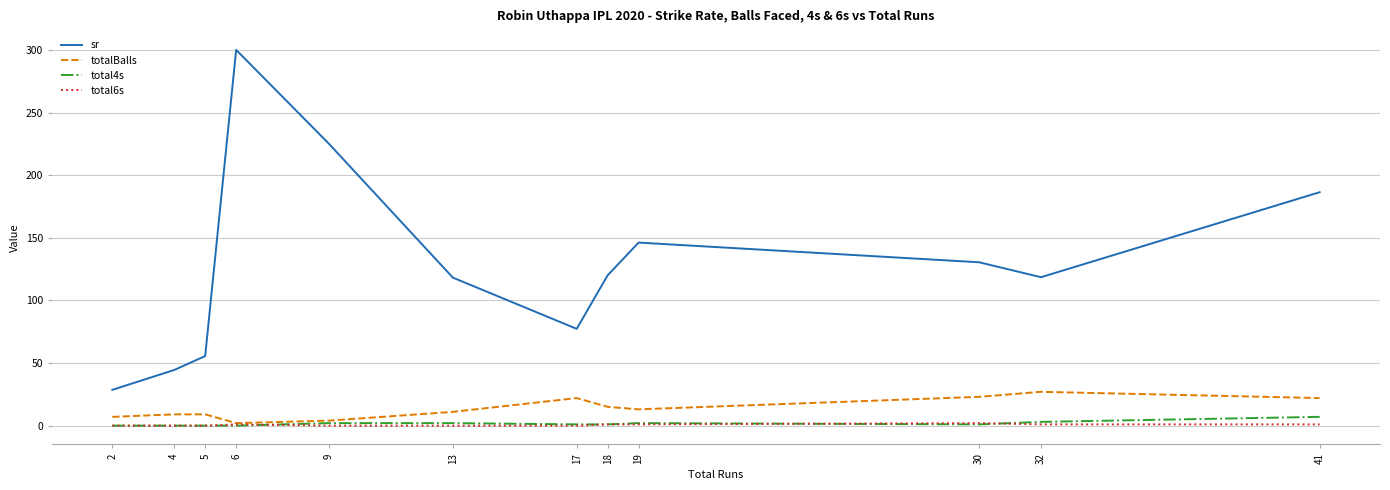

What is the maximum value shown in the chart?

300.0